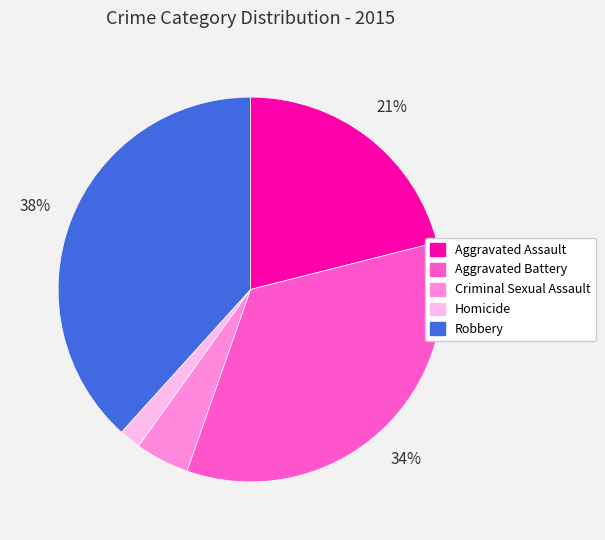

Is it true that Aggravated Assault is 14% of the pie?

False